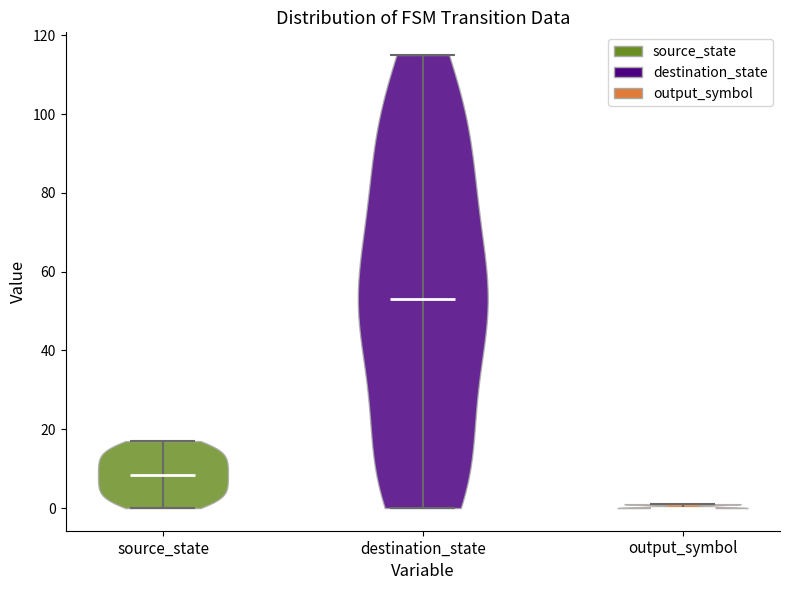

What is the lowest point the violin for destination_state reaches on the y-axis? The values are not printed on the chart, so give them approximately, as read against the axis.

0